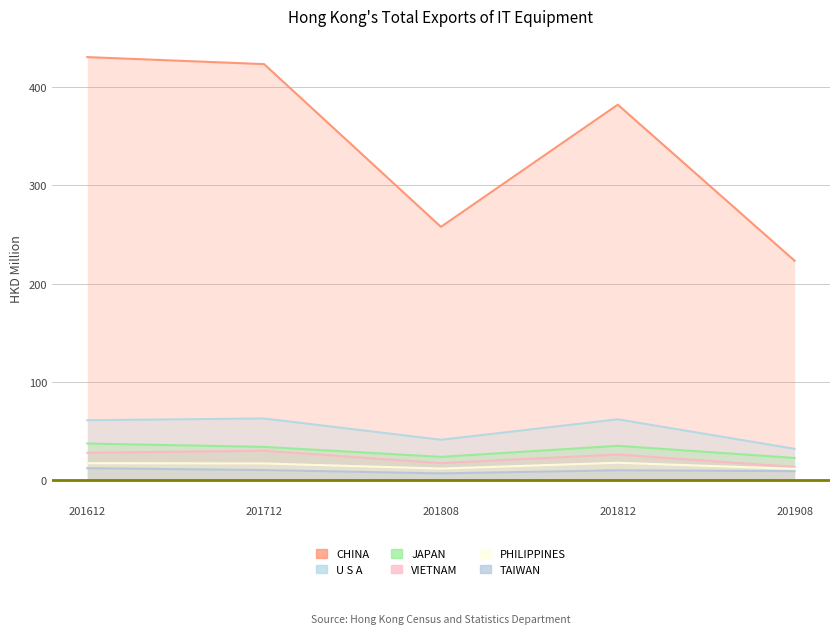

What is the sum of the CHINA values at 201808 and 201908?

481.1